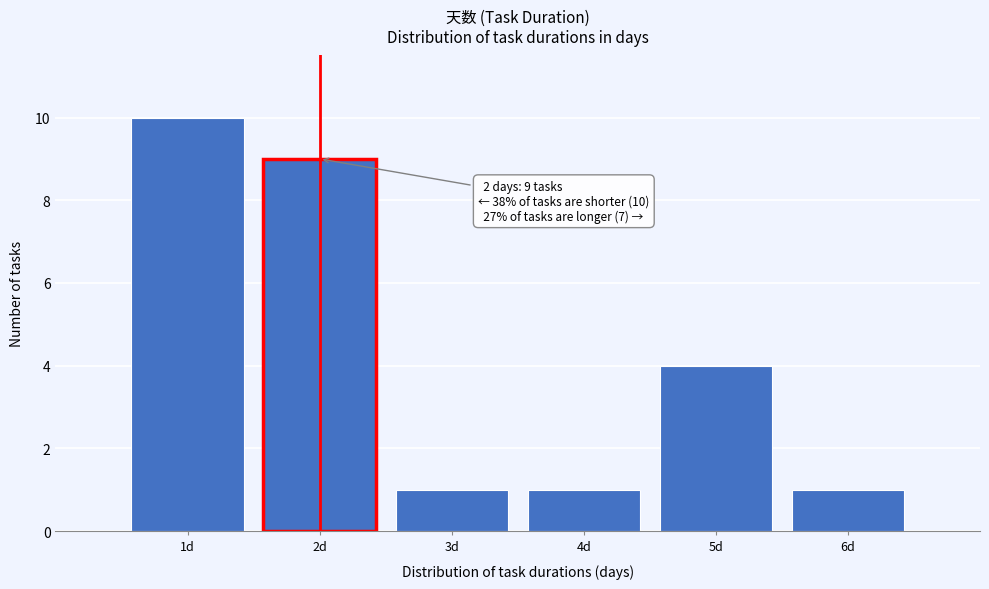

Over which range of the x-axis is the bar tallest?

0.5 to 1.5